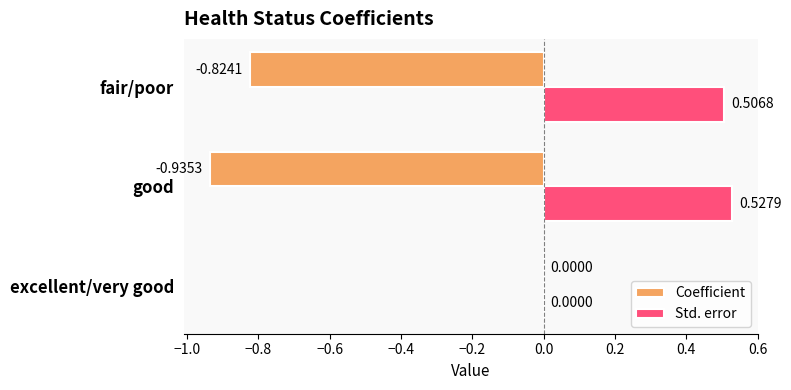

Which label corresponds to the largest value in the chart?

good